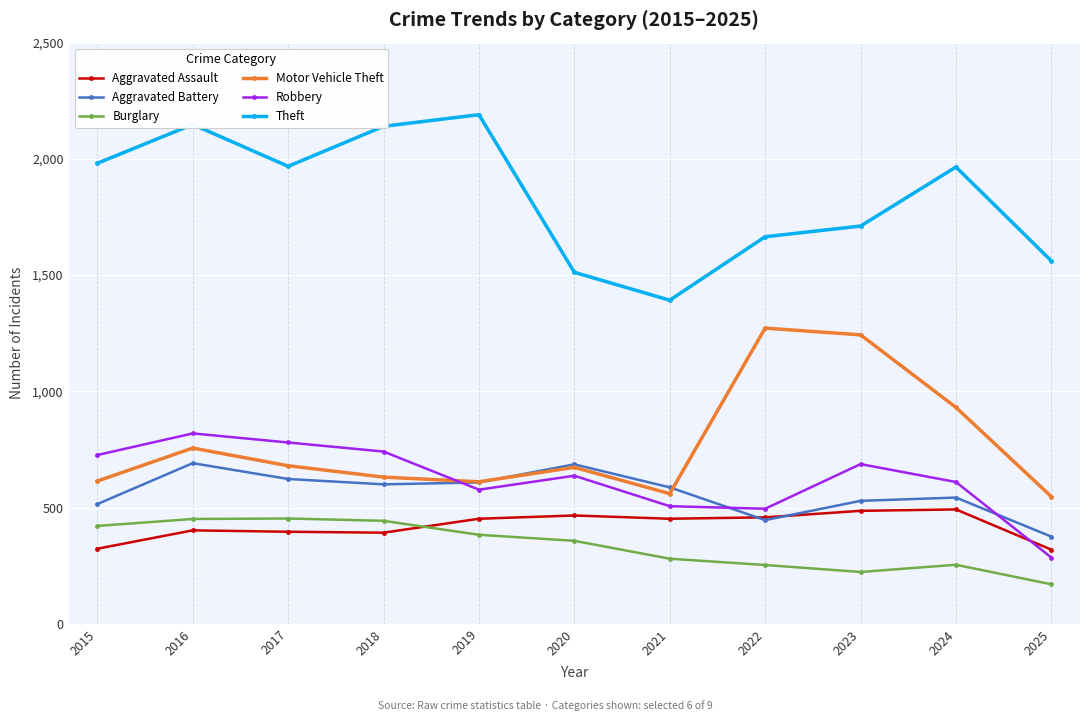

What is the smallest value displayed?

170